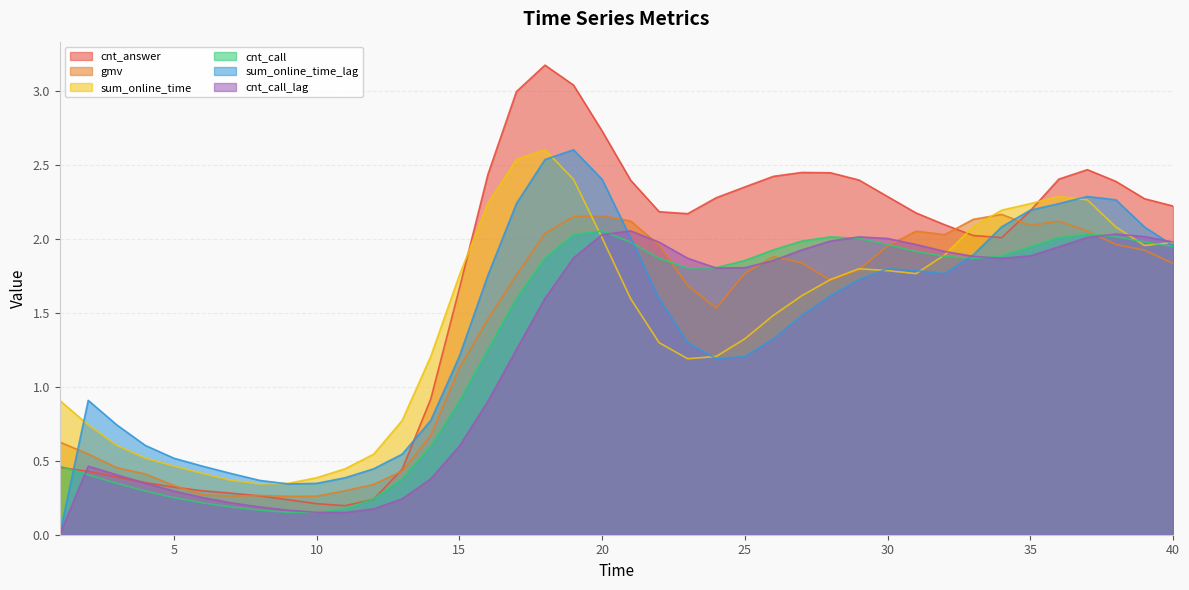

Where does the gmv series first go above 1?

15